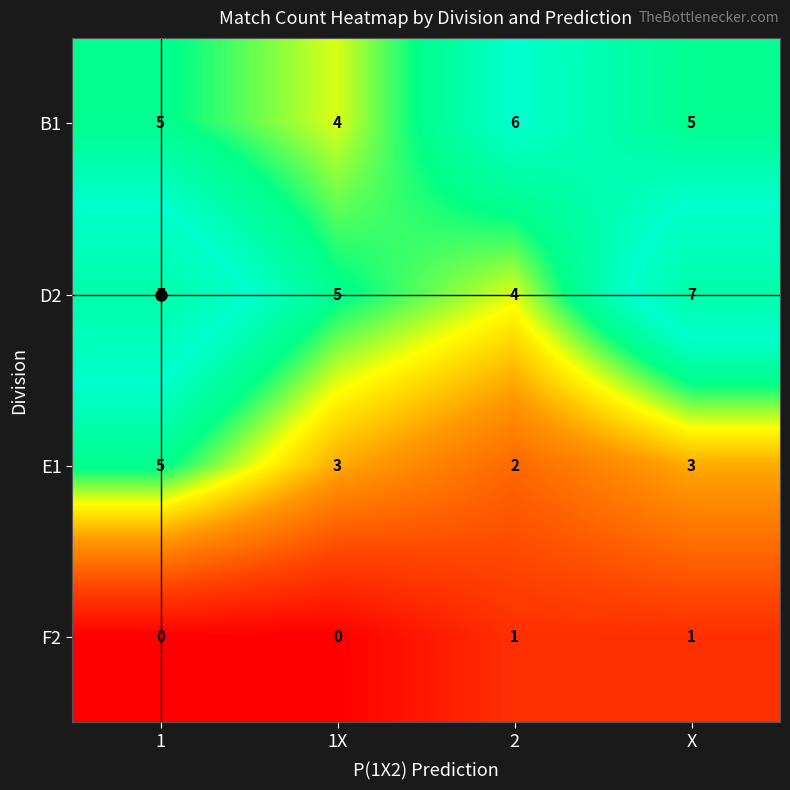

The value of D2 at X is 7. True or false?

True